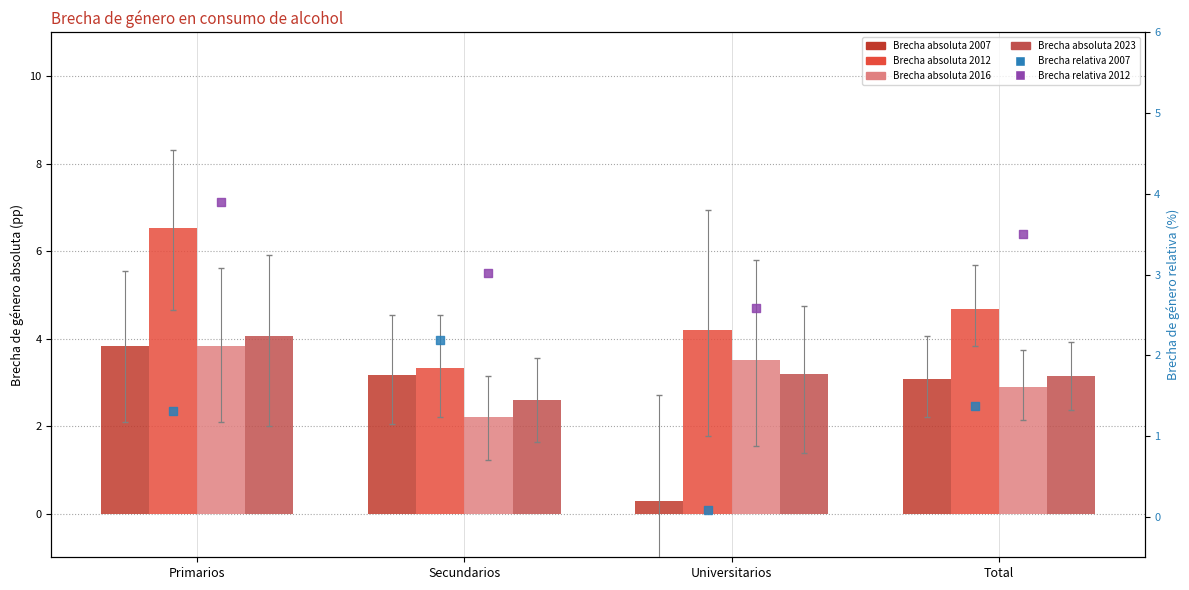

Which series has the largest Y range (max minus min)?

Brecha absoluta 2007